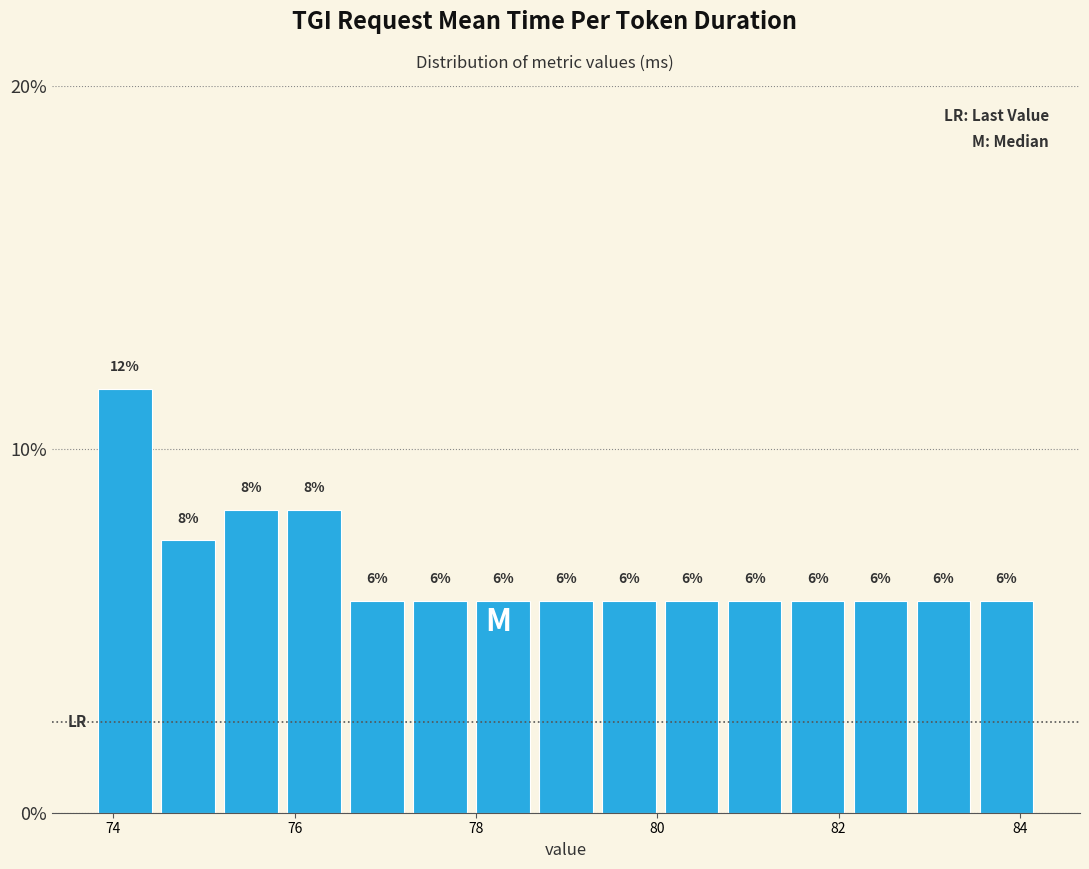

Around what value on the x-axis is the tallest bar? Give the approximate position of its centre, as read against the axis.

74.2